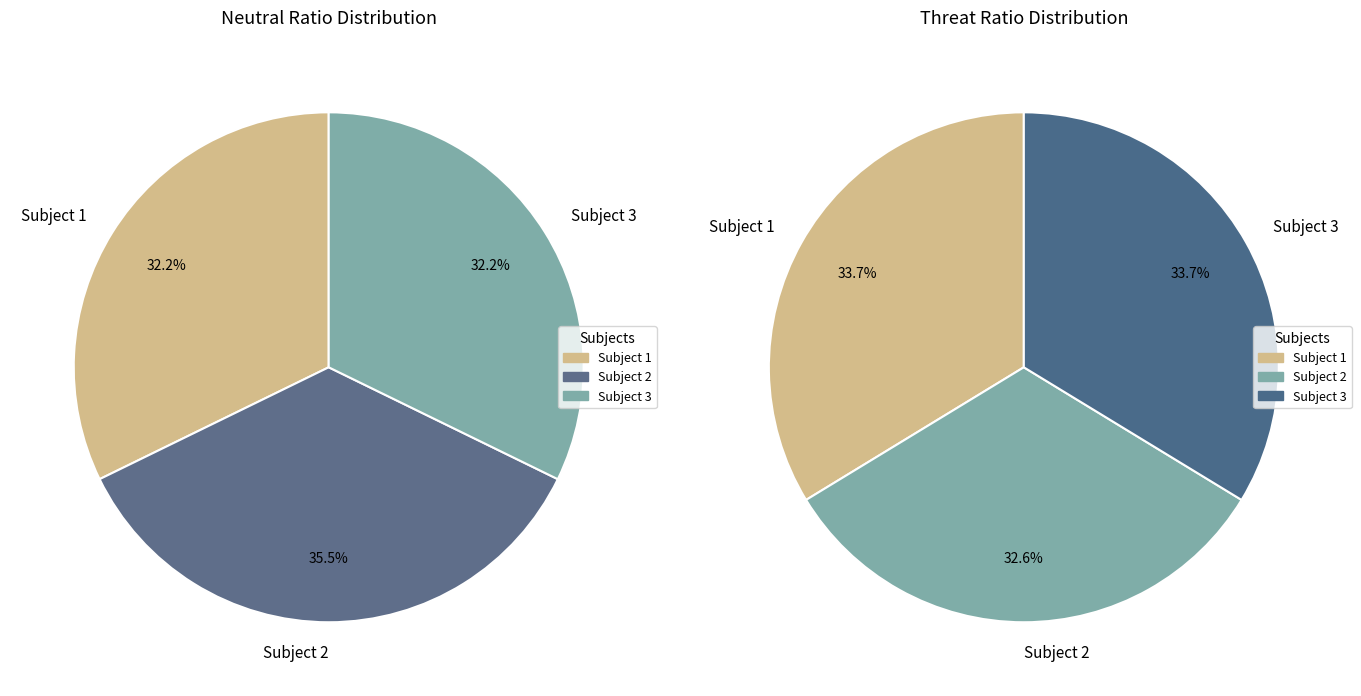

Is there any slice that represents more than half of the pie?

No